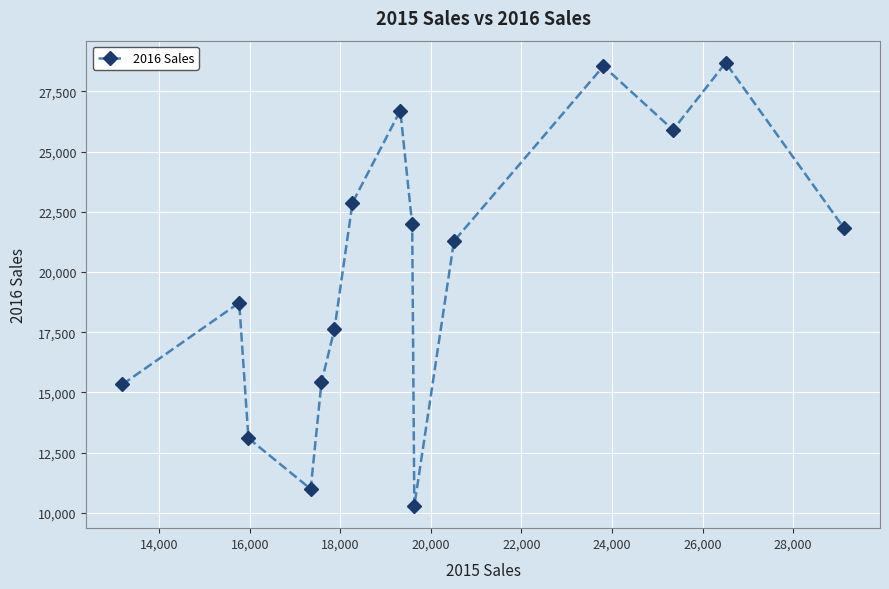

Reading left to right, list all the values displayed in this chart.

15332	18721	13096	10990	15414	17631	22873	26697	21973	10283	21279	28543	25897	28682	21824